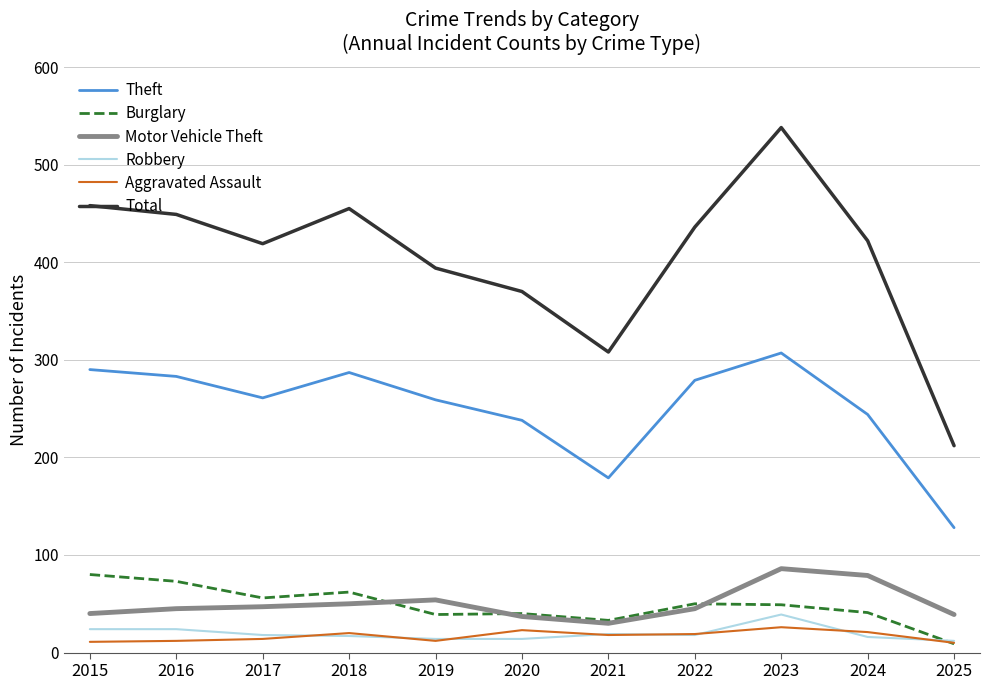

True or false: Motor Vehicle Theft and Total intersect in this chart.

False